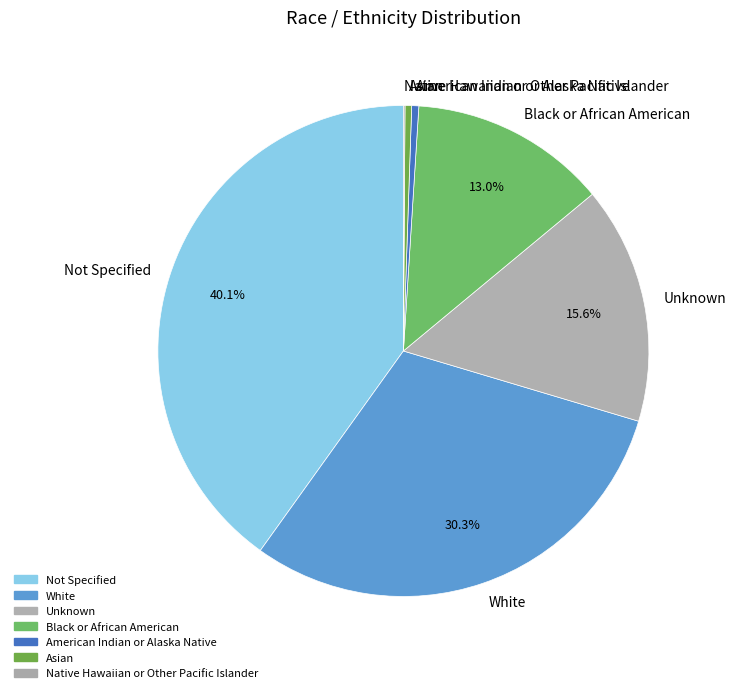

Does Unknown represent more than half of the total?

No